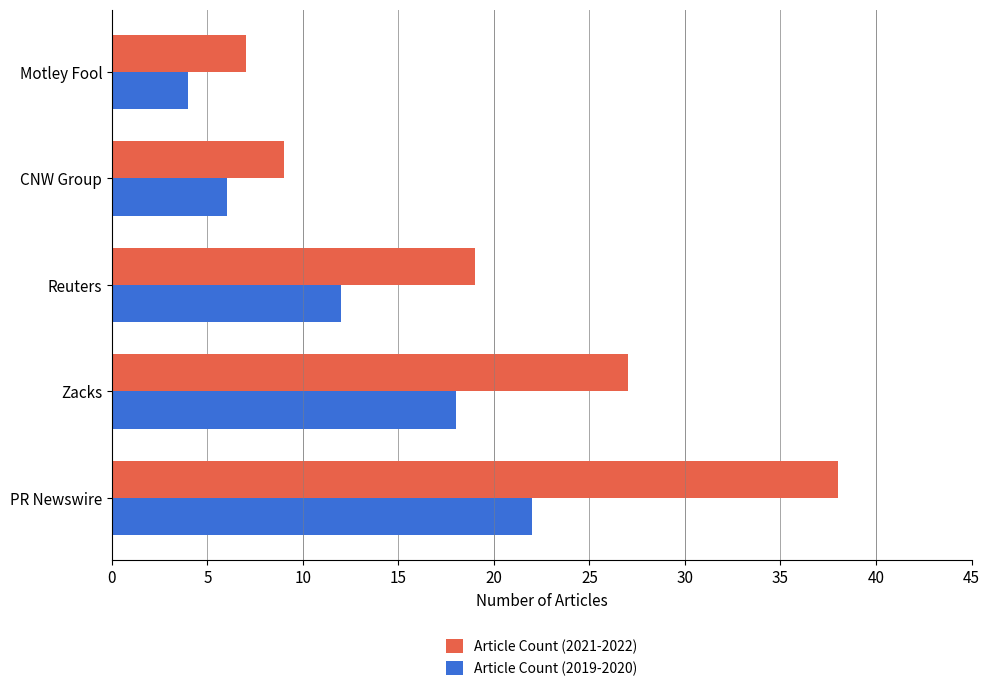

At which label is Article Count (2019-2020) closest to 13?

Reuters